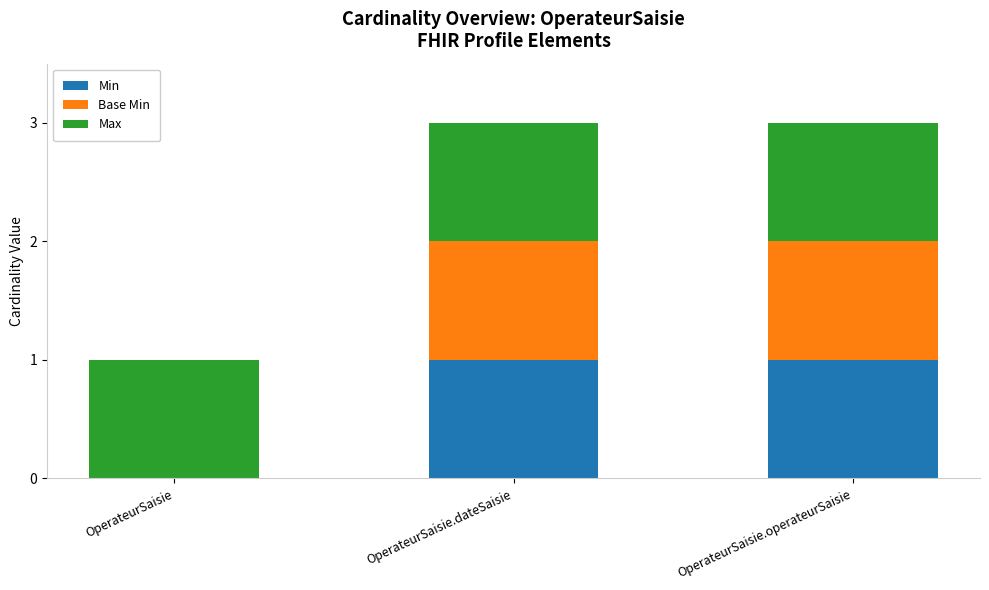

What are all the series names shown in the legend?

Min, Base Min, Max